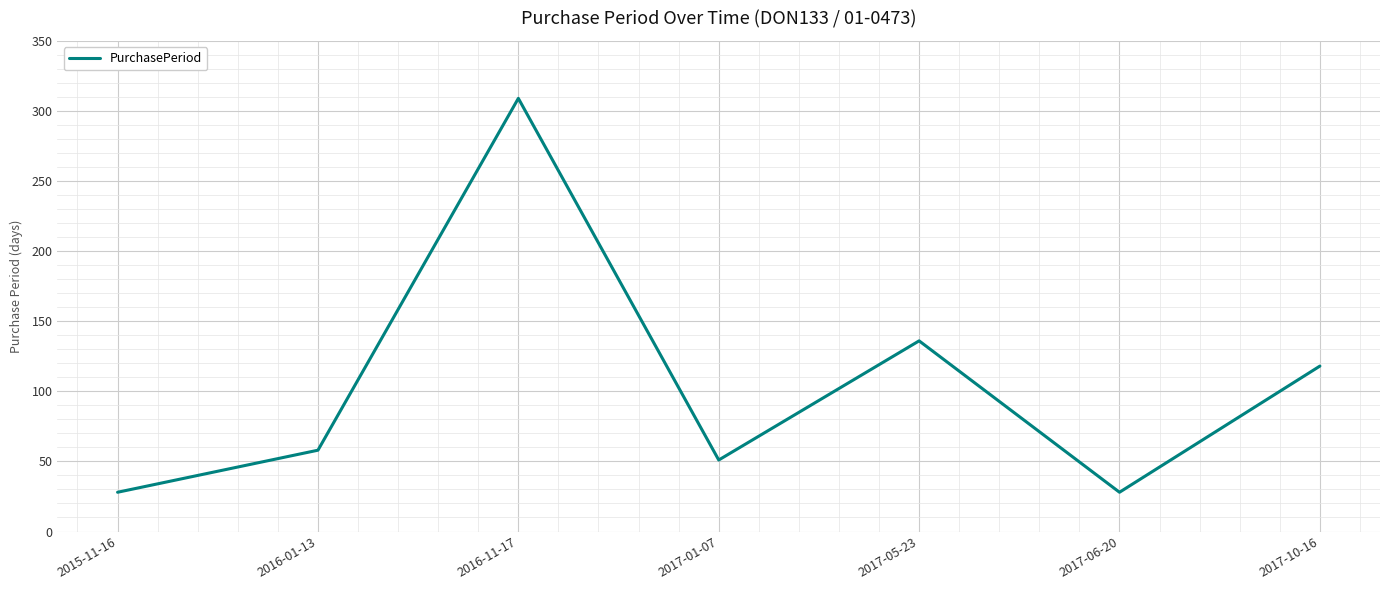

Where is the first local minimum?

2017-01-07